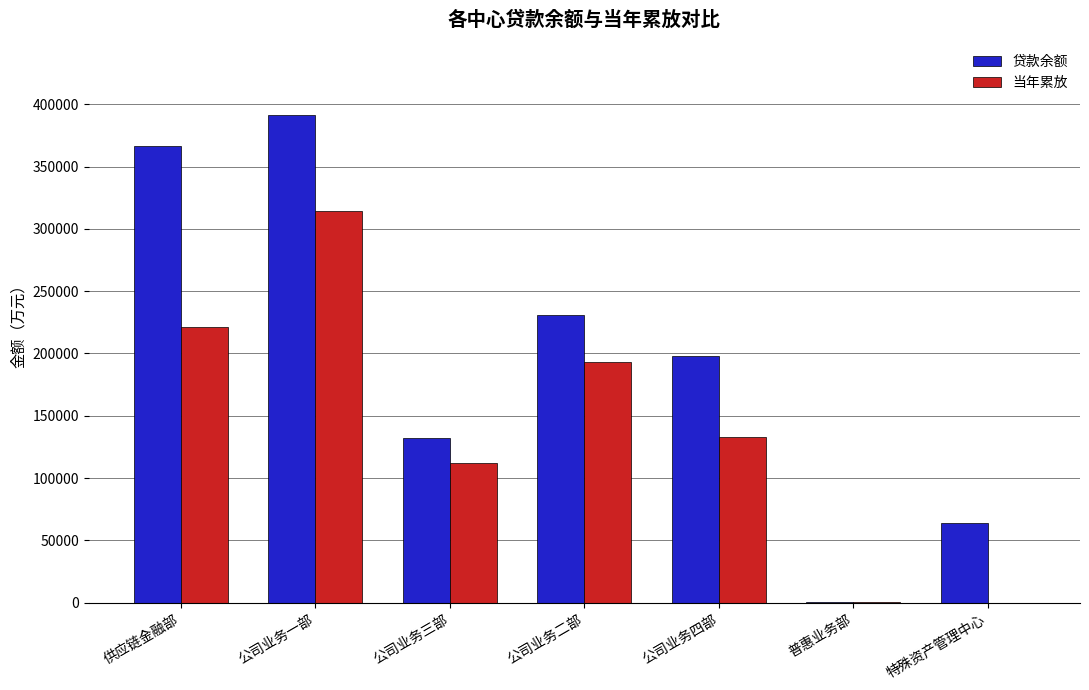

What is the maximum value for 贷款余额?

391163.1